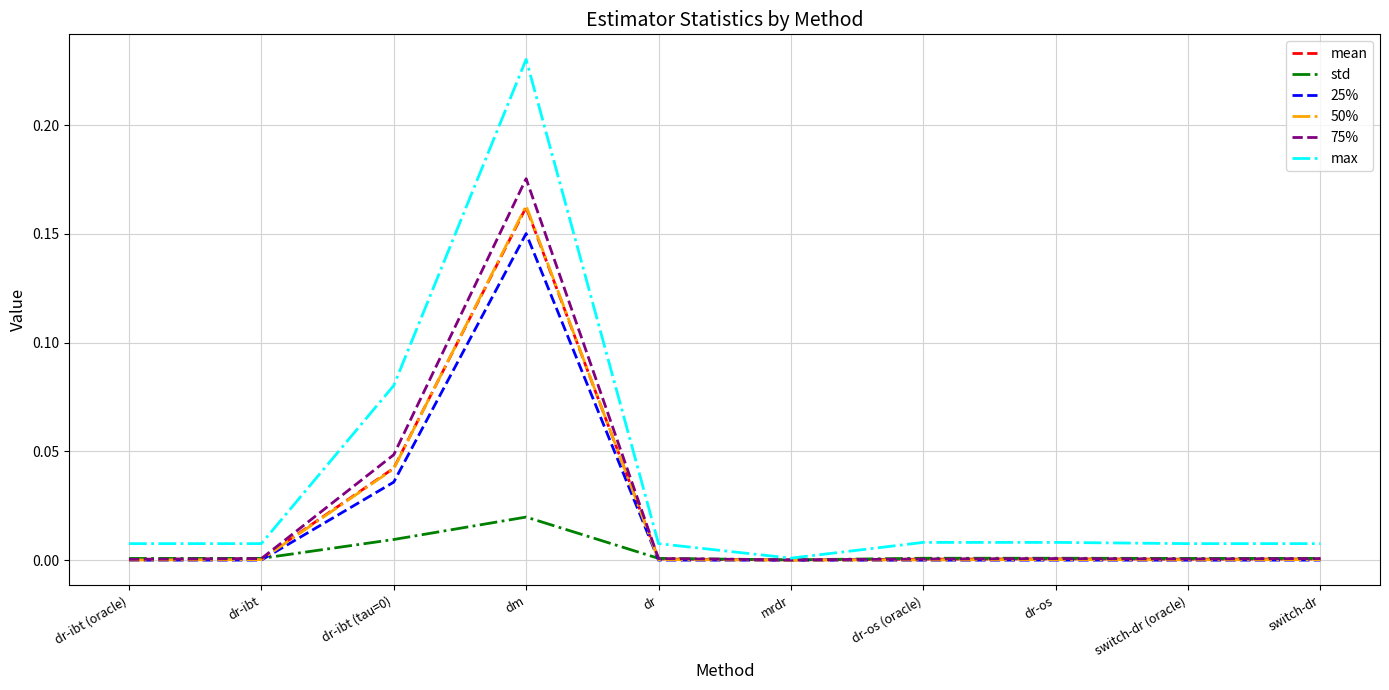

Is the value of max at dm greater than the value of std at switch-dr?

Yes